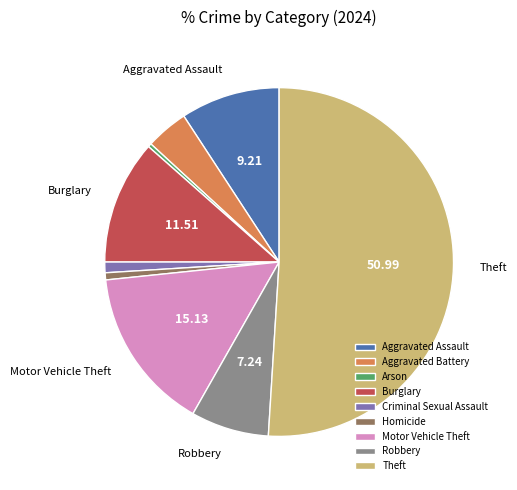

Combined, do Theft and Aggravated Battery account for over 50%?

Yes